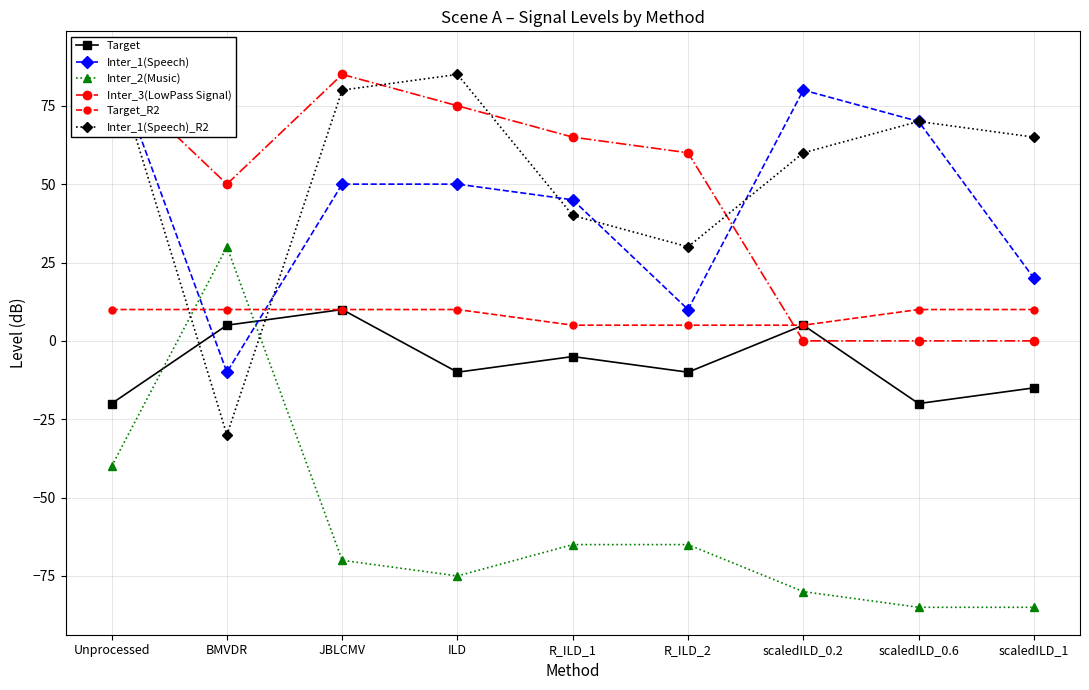

Reading right to left, extract all data points from this chart.

Target: -15	-20	5	-10	-5	-10	10	5	-20
Inter_1(Speech): 20	70	80	10	45	50	50	-10	90
Inter_2(Music): -85	-85	-80	-65	-65	-75	-70	30	-40
Inter_3(LowPass Signal): 0	0	0	60	65	75	85	50	85
Target_R2: 10	10	5	5	5	10	10	10	10
Inter_1(Speech)_R2: 65	70	60	30	40	85	80	-30	90